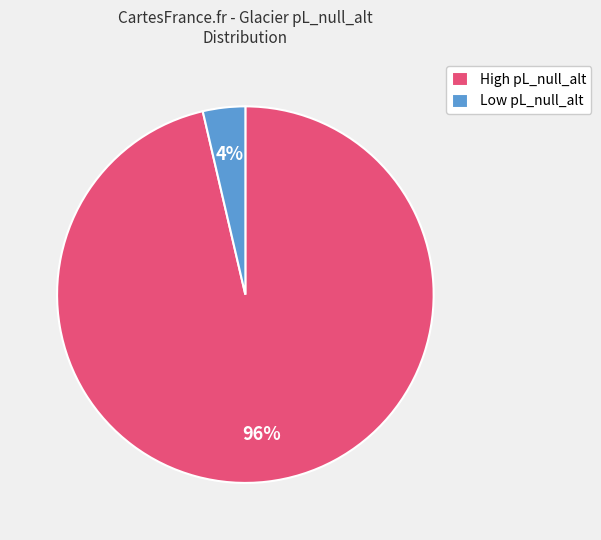

Count the number of slices in the pie.

2